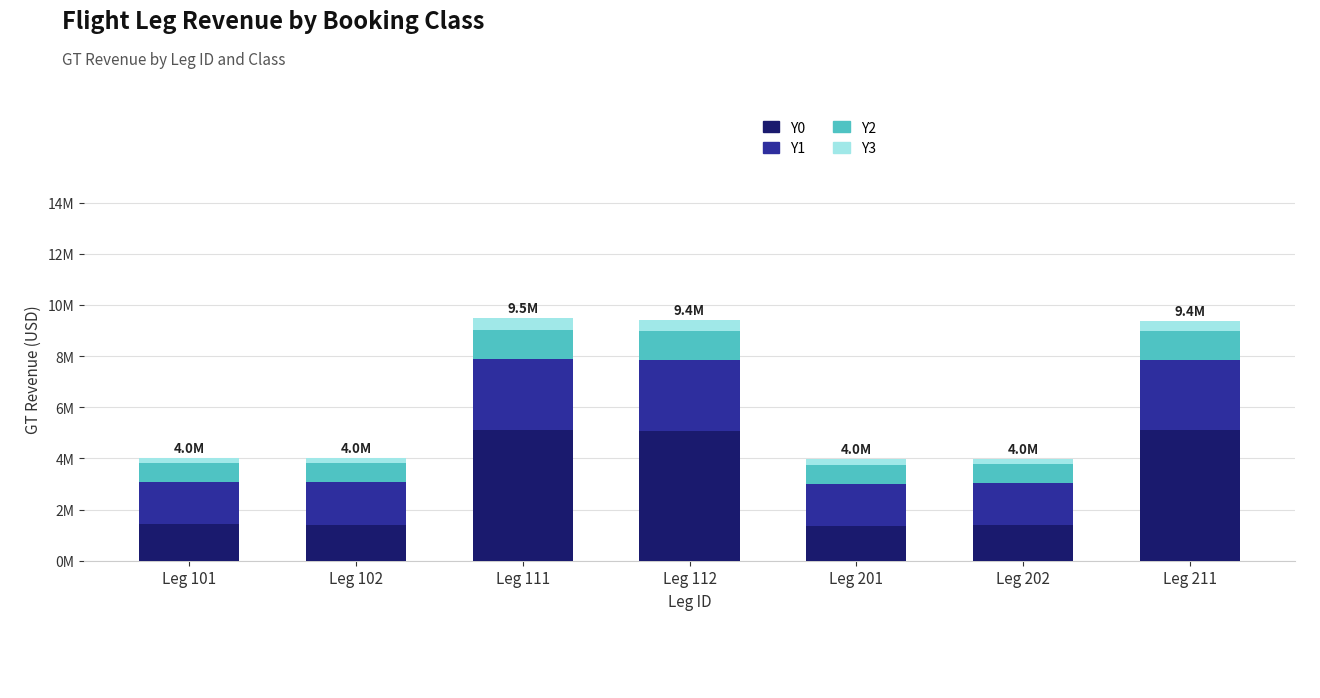

List the labels in order of Y3 value, smallest first.

Leg 202, Leg 101, Leg 102, Leg 201, Leg 211, Leg 112, Leg 111